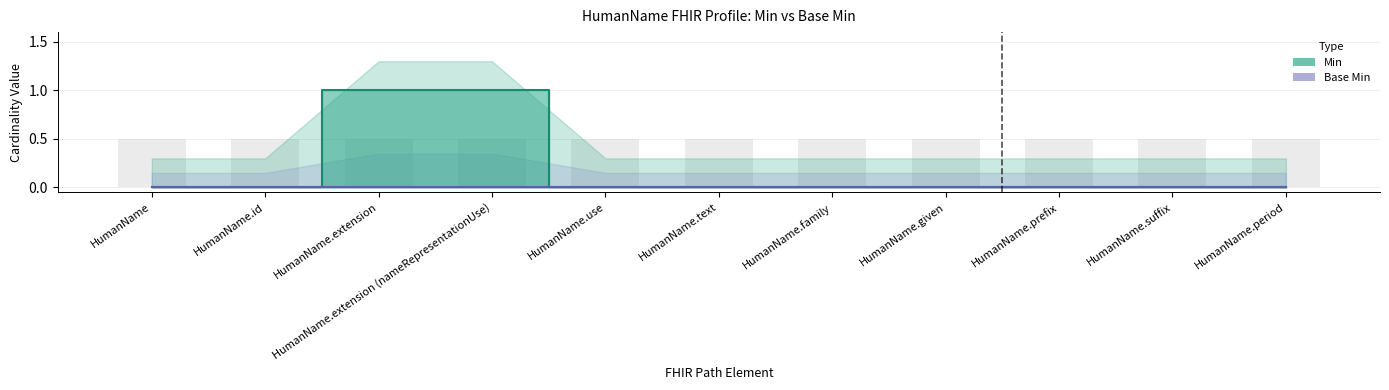

How many positive values are there?

2